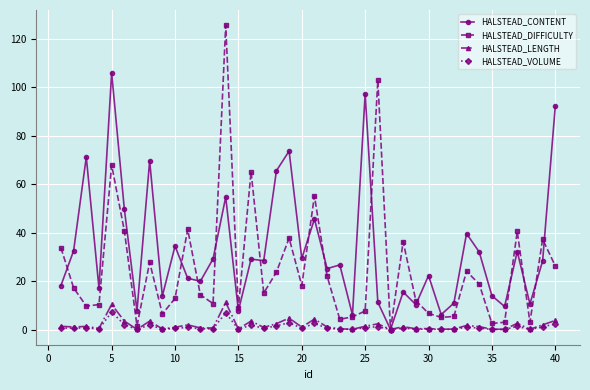

Does the chart have visible grid lines?

Yes